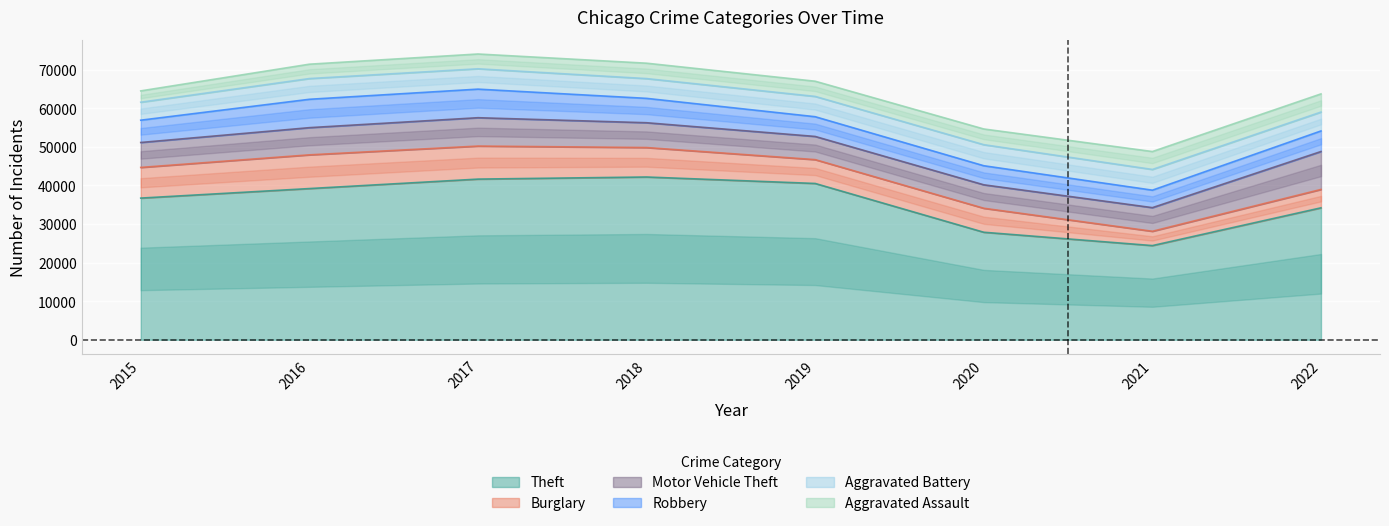

Between 2015 and 2017, which series saw the biggest shift?

Theft